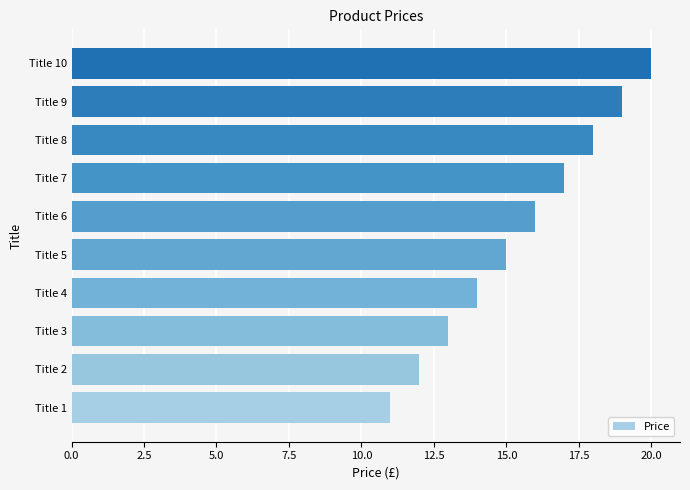

What is the difference between the second highest and minimum values?

8.0